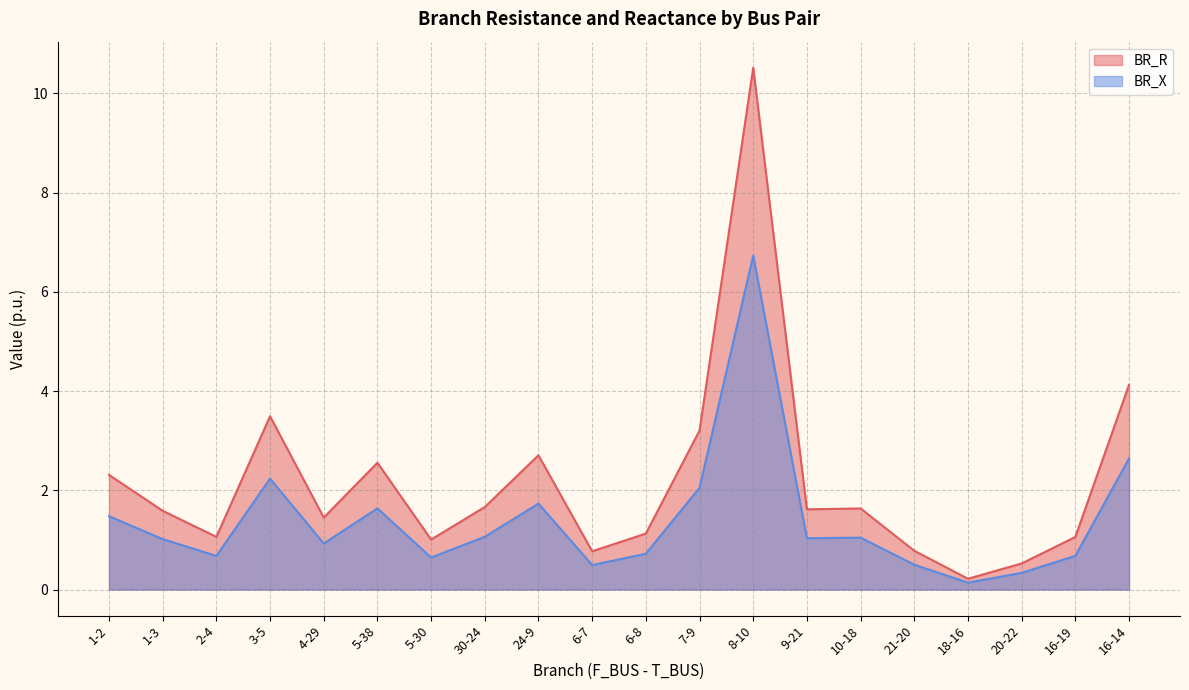

What is the value of the BR_X point at the 18th from the left?

0.3